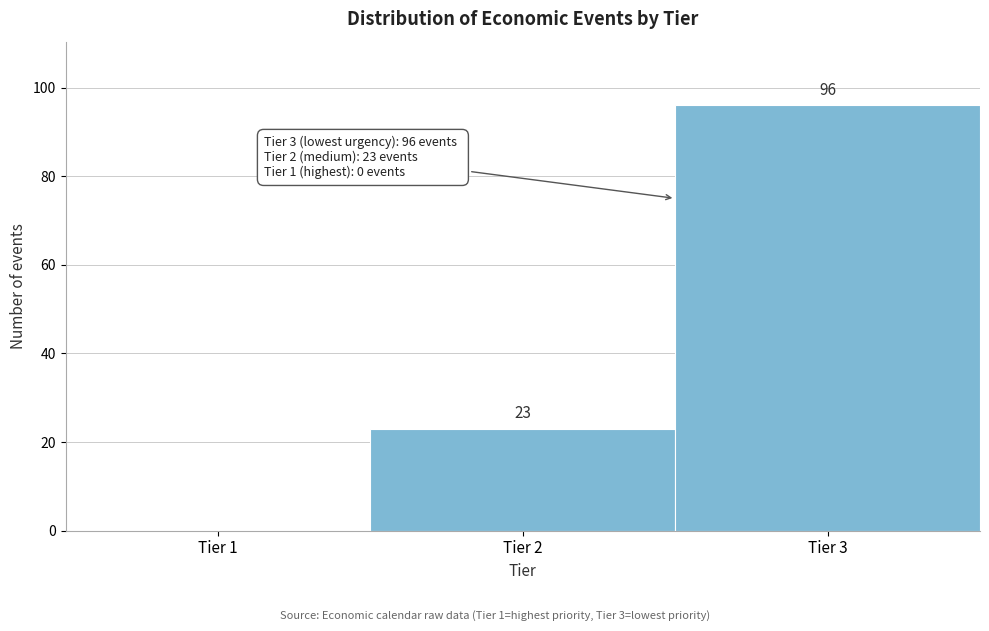

Over which range of the x-axis is the bar tallest?

2.5 to 3.5